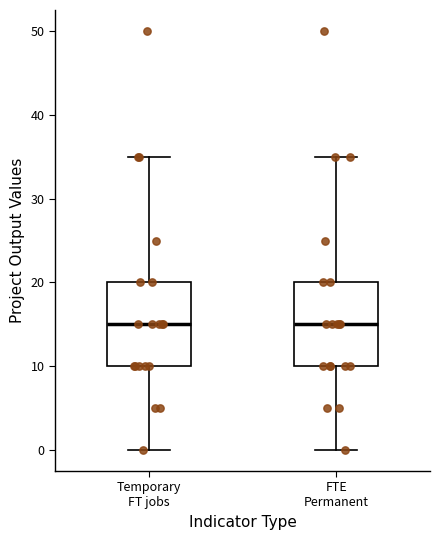

Reading left to right, transcribe this box plot: for each box, give where its median line is, the range the box spans, and where its two whiskers end, as read against the y-axis. The values are not printed on the chart, so give them approximately, as read against the axis.

Temporary FT jobs: median 15, box 10 to 20, whiskers 0 to 35
FTE Permanent: median 15, box 10 to 20, whiskers 0 to 35